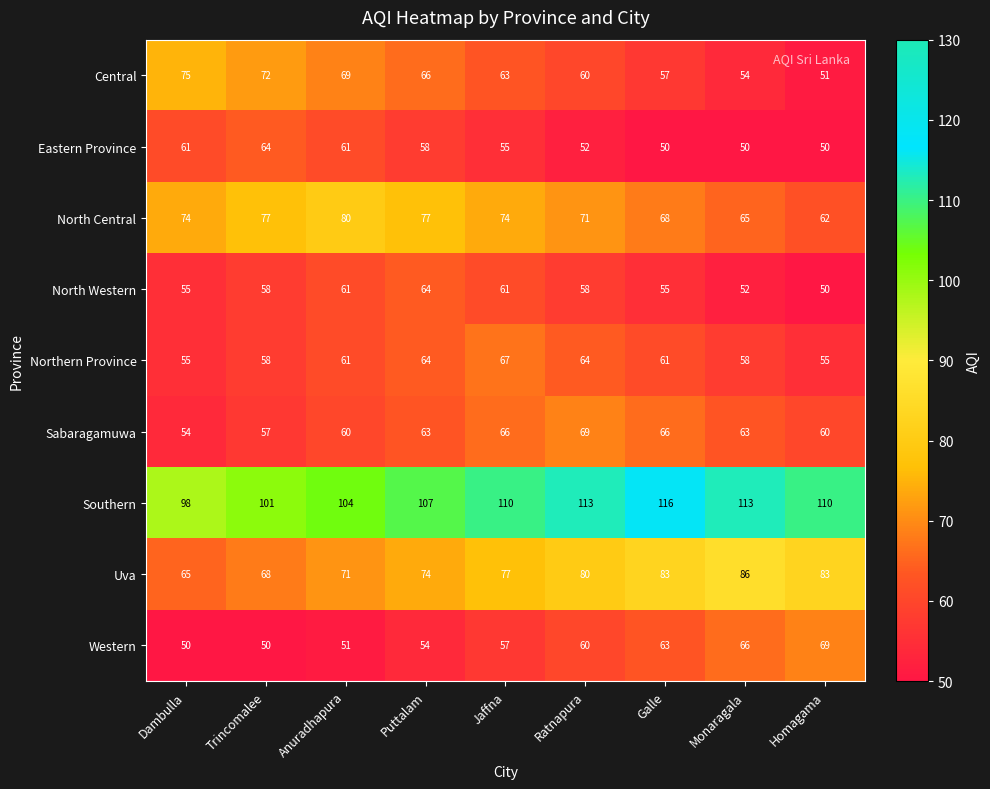

At which label does Central reach its minimum?

Homagama